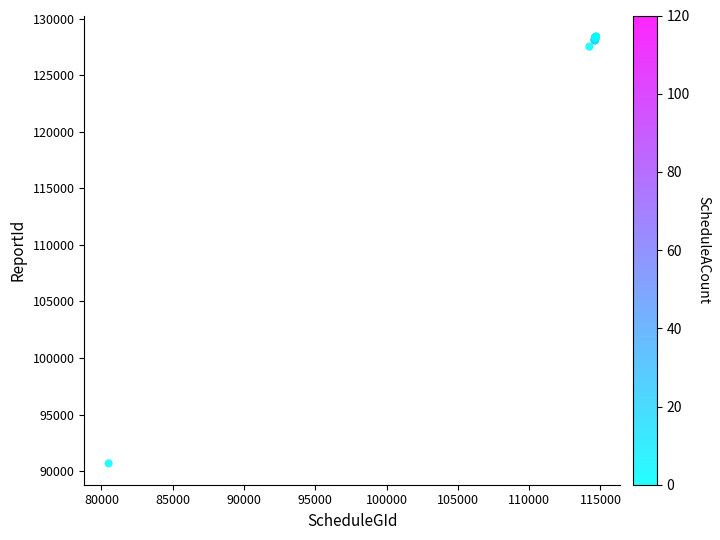

What Y value in the scatter plot is closest to 109535?

127523